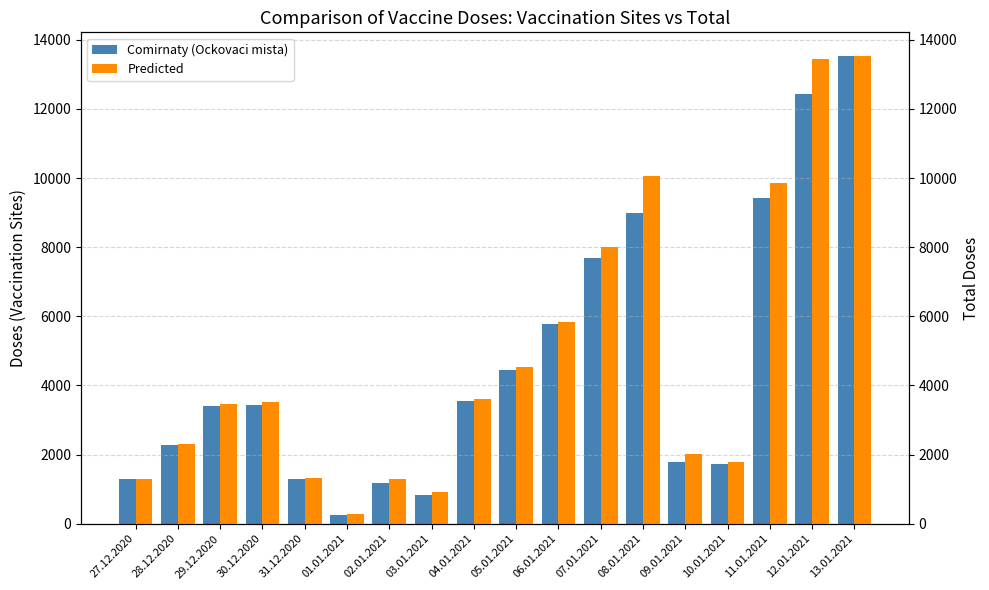

What is the difference between the second highest and second lowest values in the Comirnaty (Ockovaci mista) series?

11580